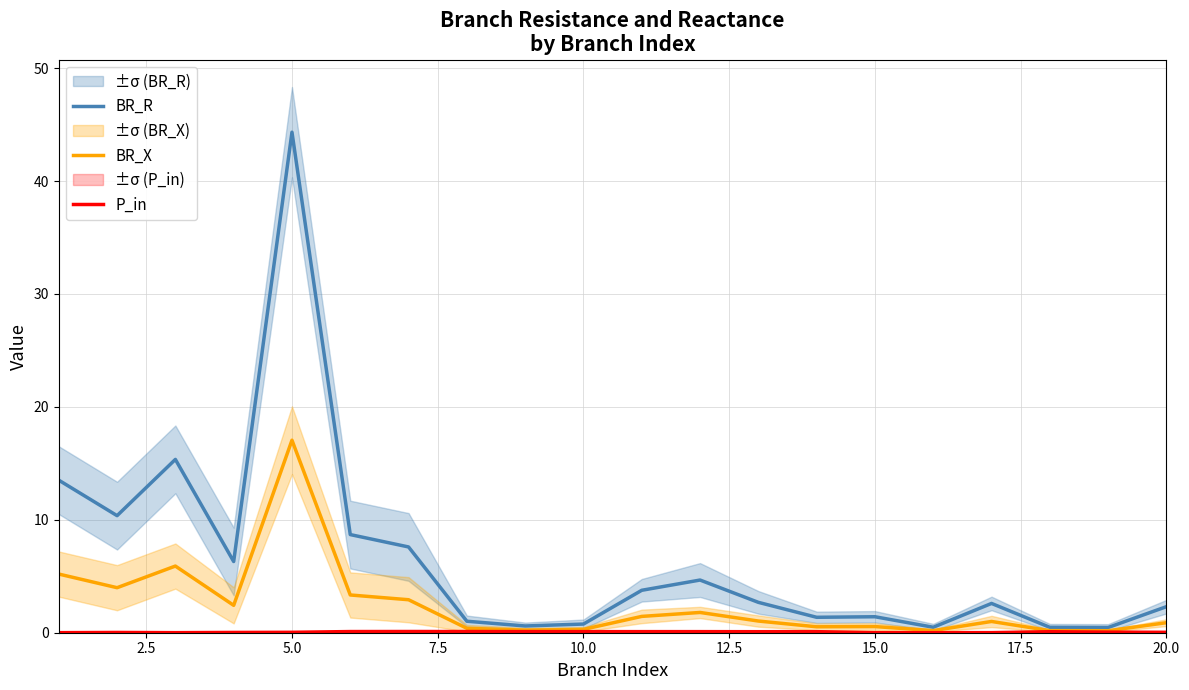

Which series changed the most between 12.5 and 9?

BR_R